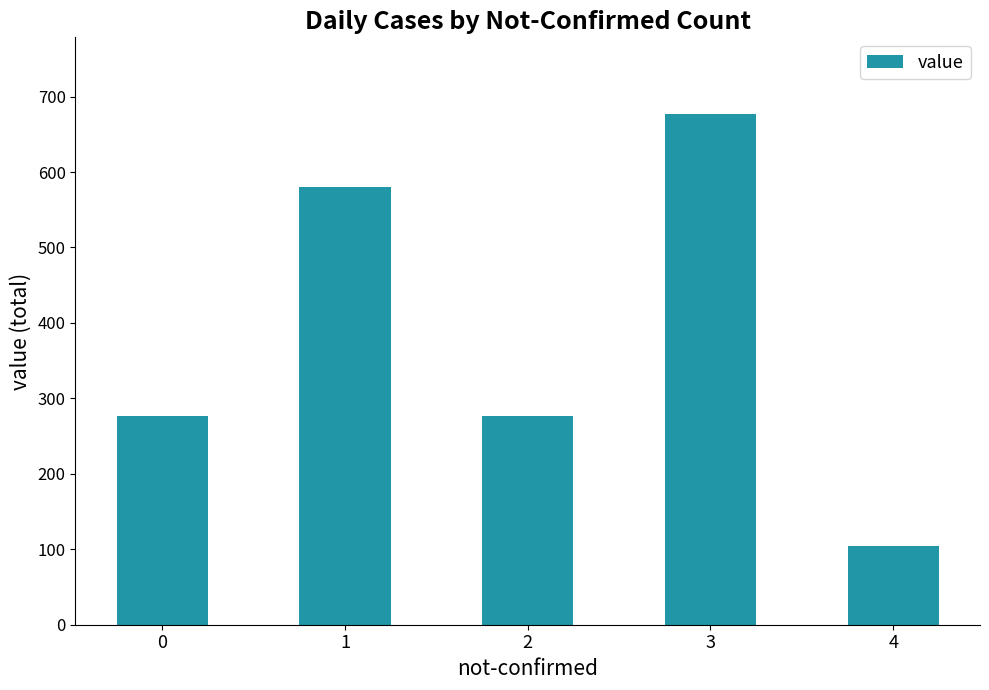

Which label corresponds to the smallest value in the chart?

4